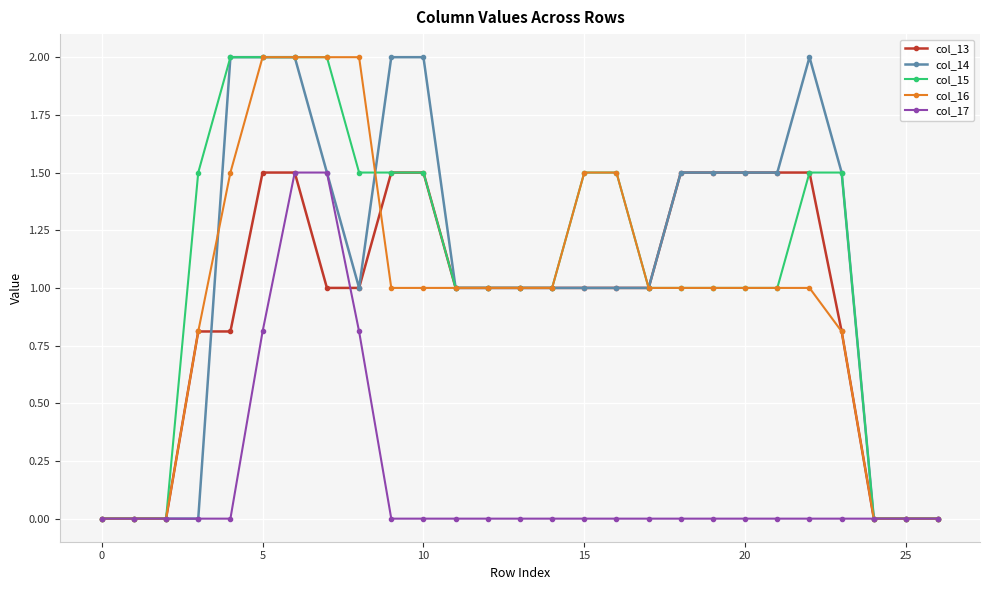

What is the value of the col_16 point at the 11th from the left?

1.0